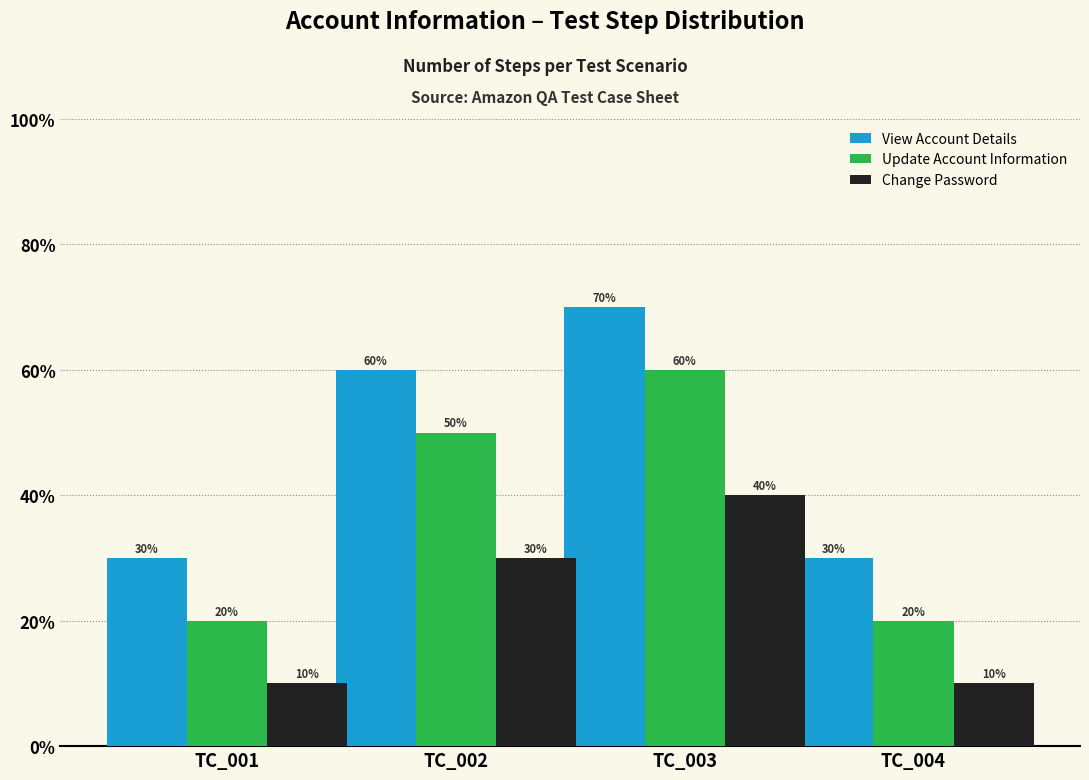

What are all the series names shown in the legend?

View Account Details, Update Account Information, Change Password